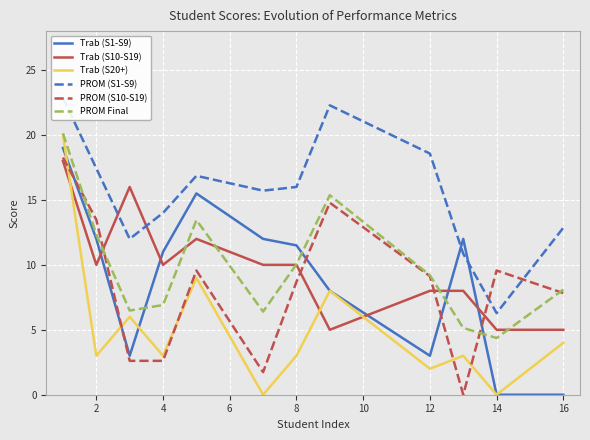

What is the sum of the Trab (S10-S19) values at 2 and 4?

20.0